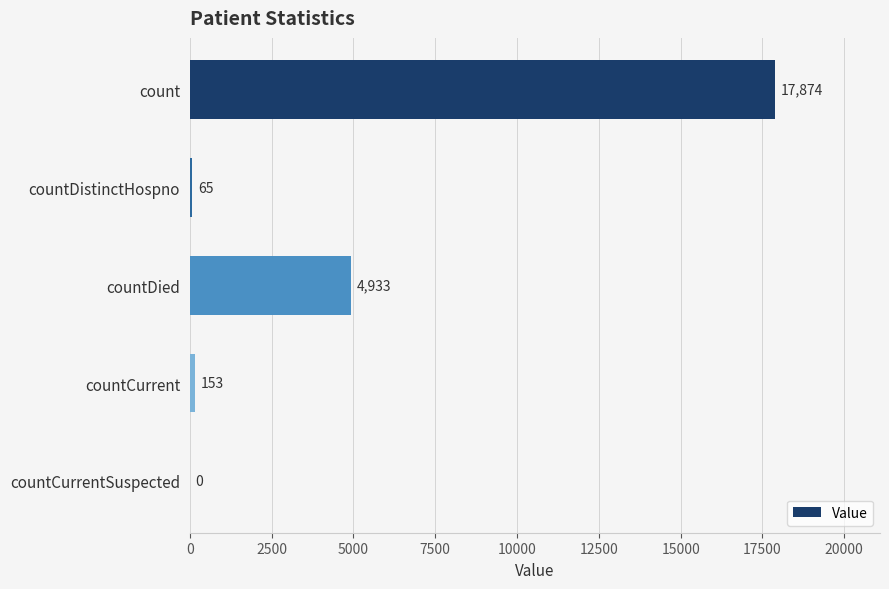

The value at count is 17874. True or false?

True